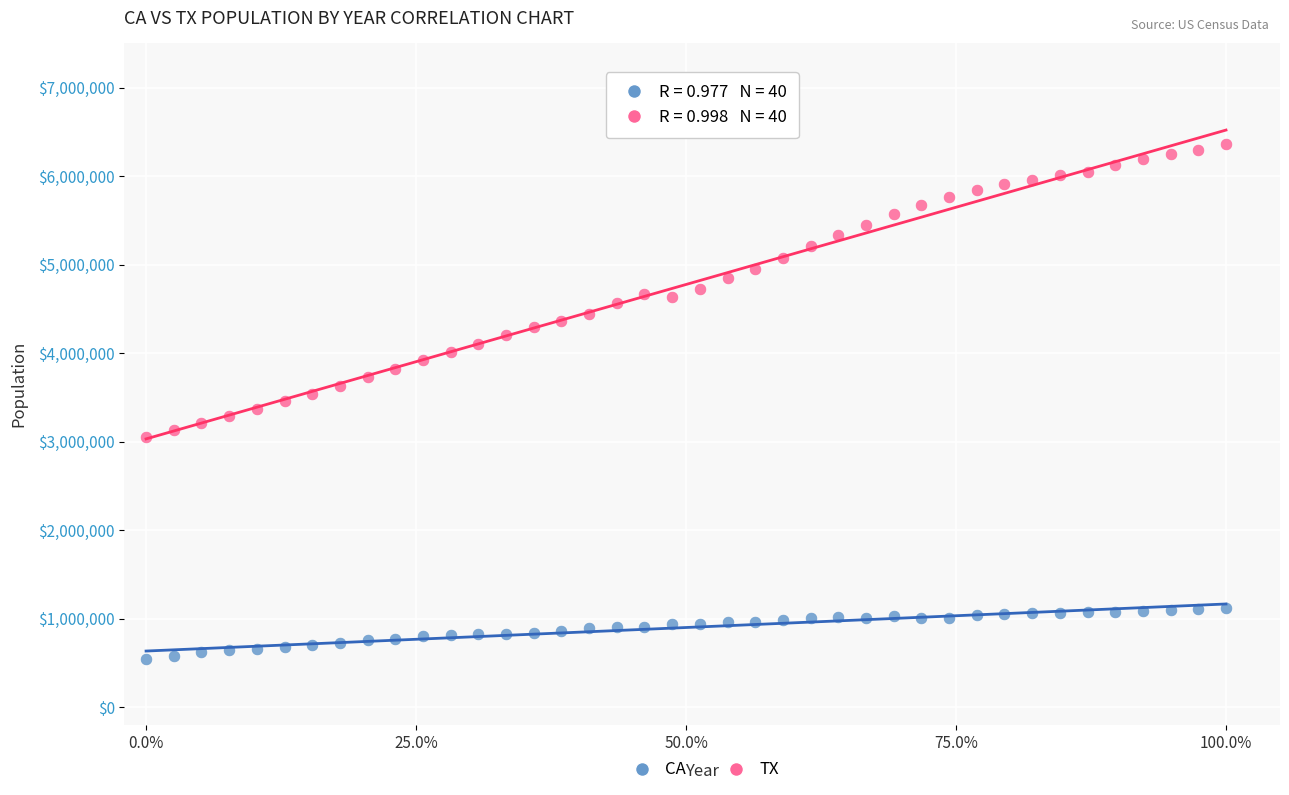

Which series has the largest Y range (max minus min)?

TX